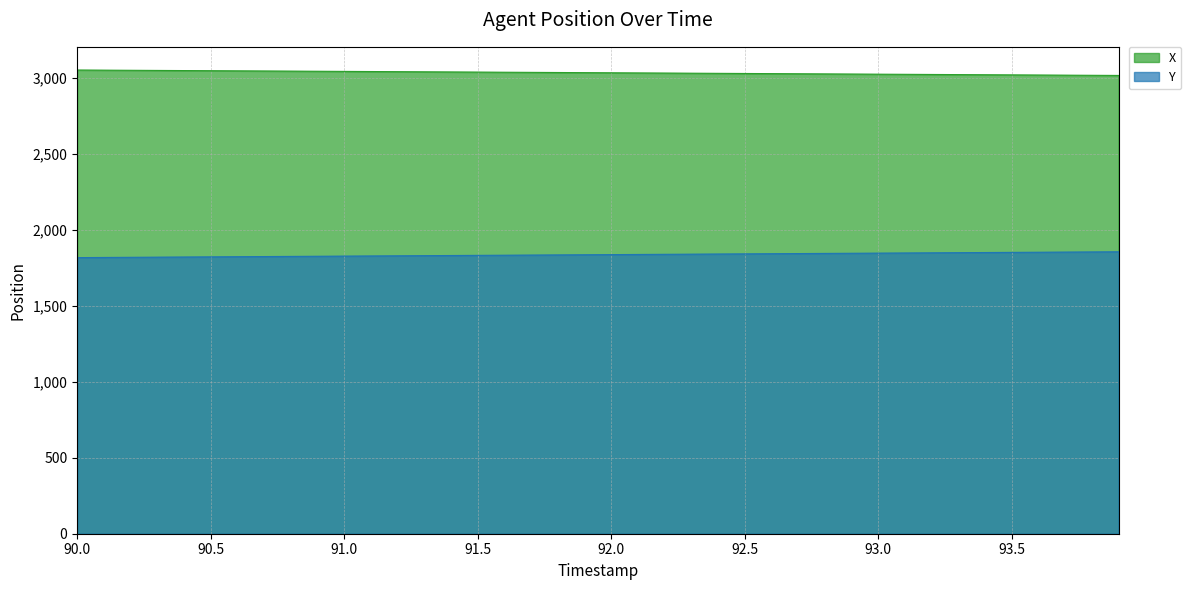

Rank the series by their average value, from lowest to highest.

Y, X